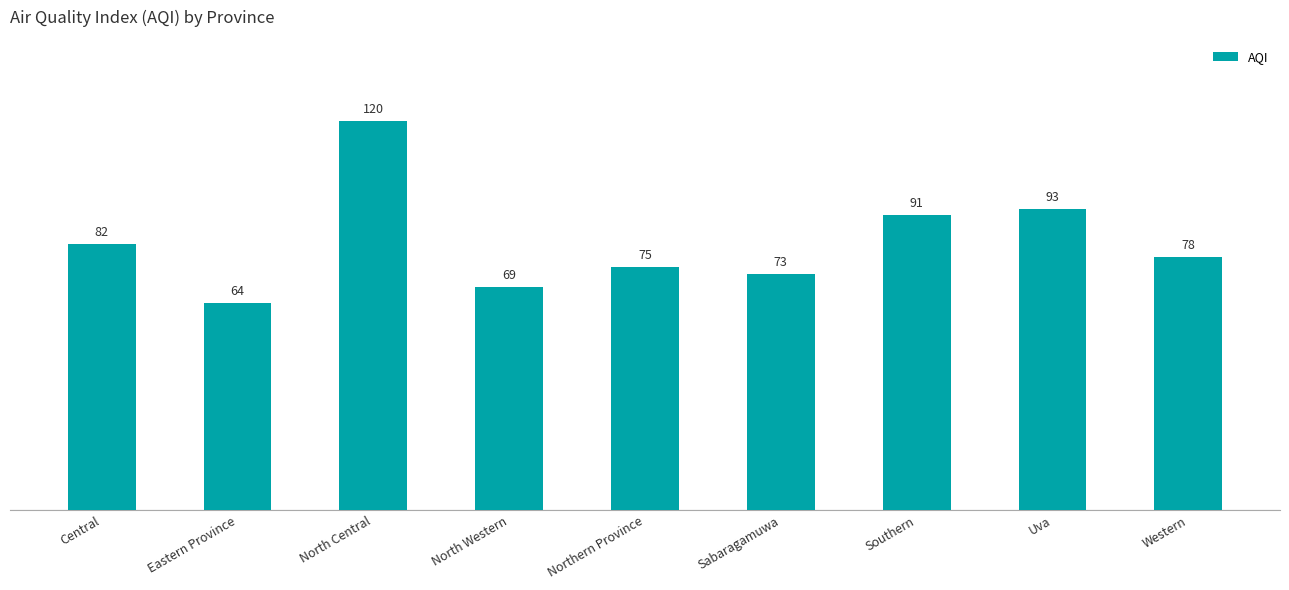

The value at Northern Province is 75. True or false?

True